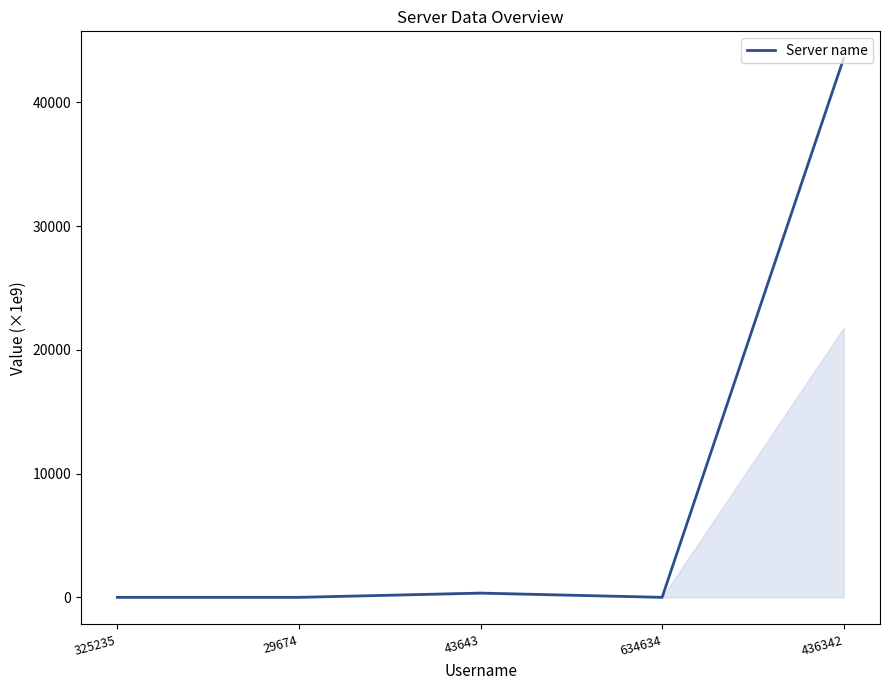

What is the change in value from 325235 to 436342?

+43563.5